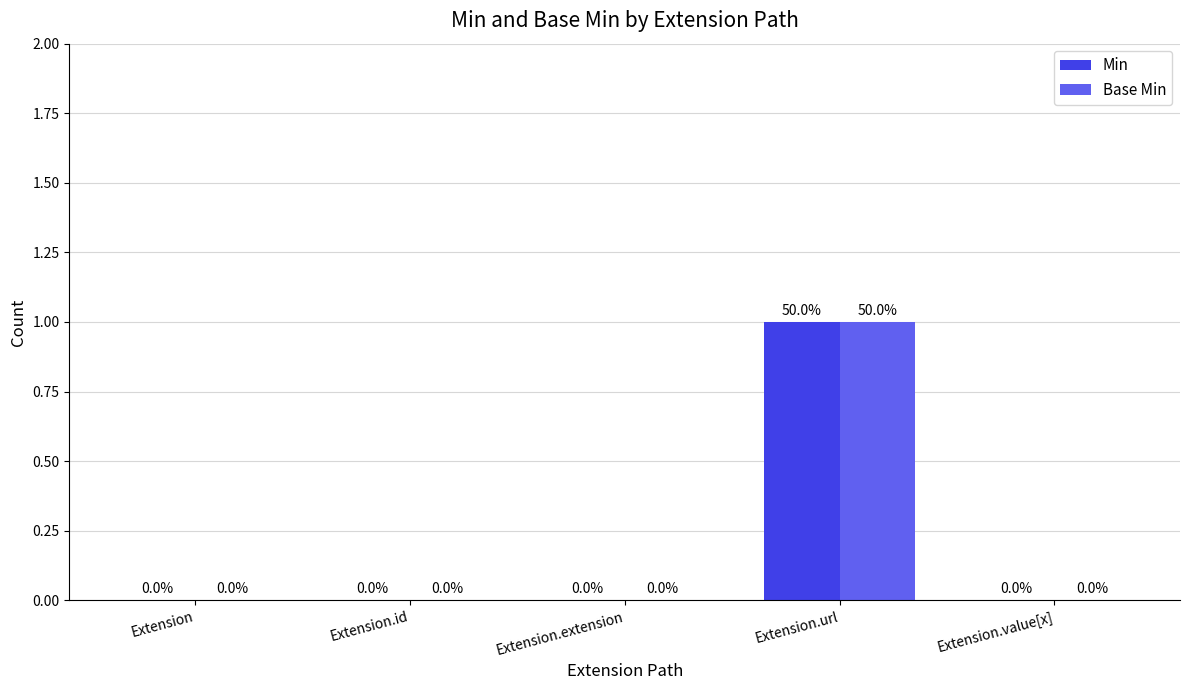

At which category does the chart reach its peak across all series?

Extension.url